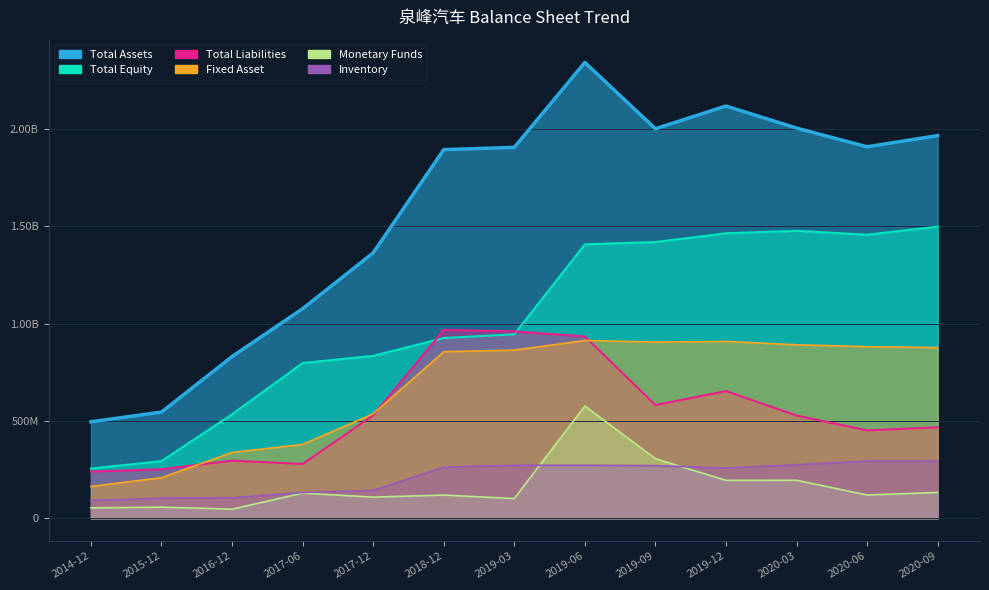

What are all the series names shown in the legend?

TOTAL_ASSETS, FIXED_ASSET, MONETARYFUNDS, INVENTORY, TOTAL_LIABILITIES, TOTAL_EQUITY